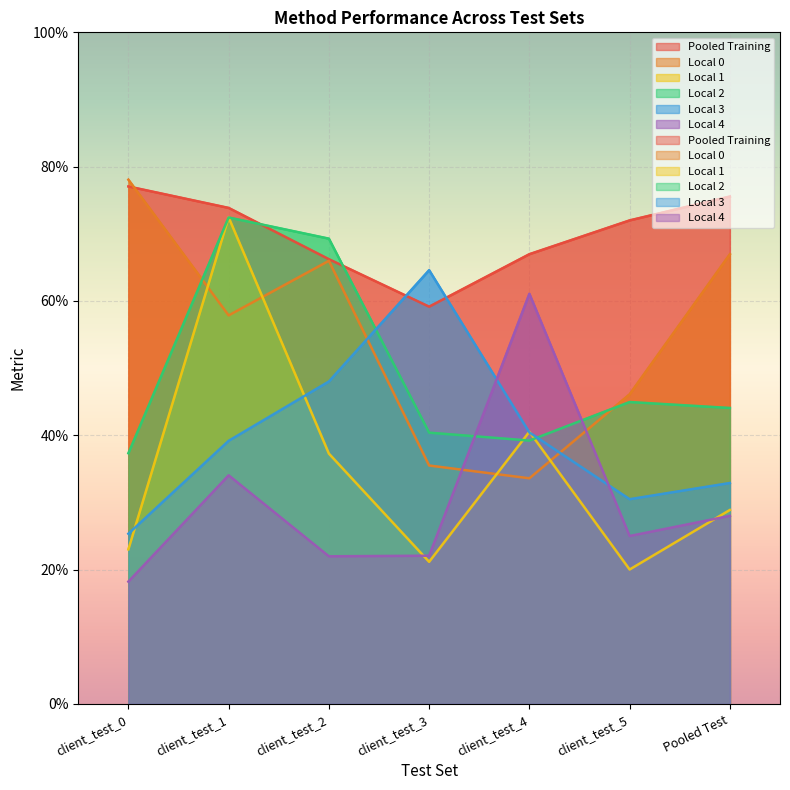

After their last crossing, which series has the higher values: Local 3 or Local 2?

Local 2